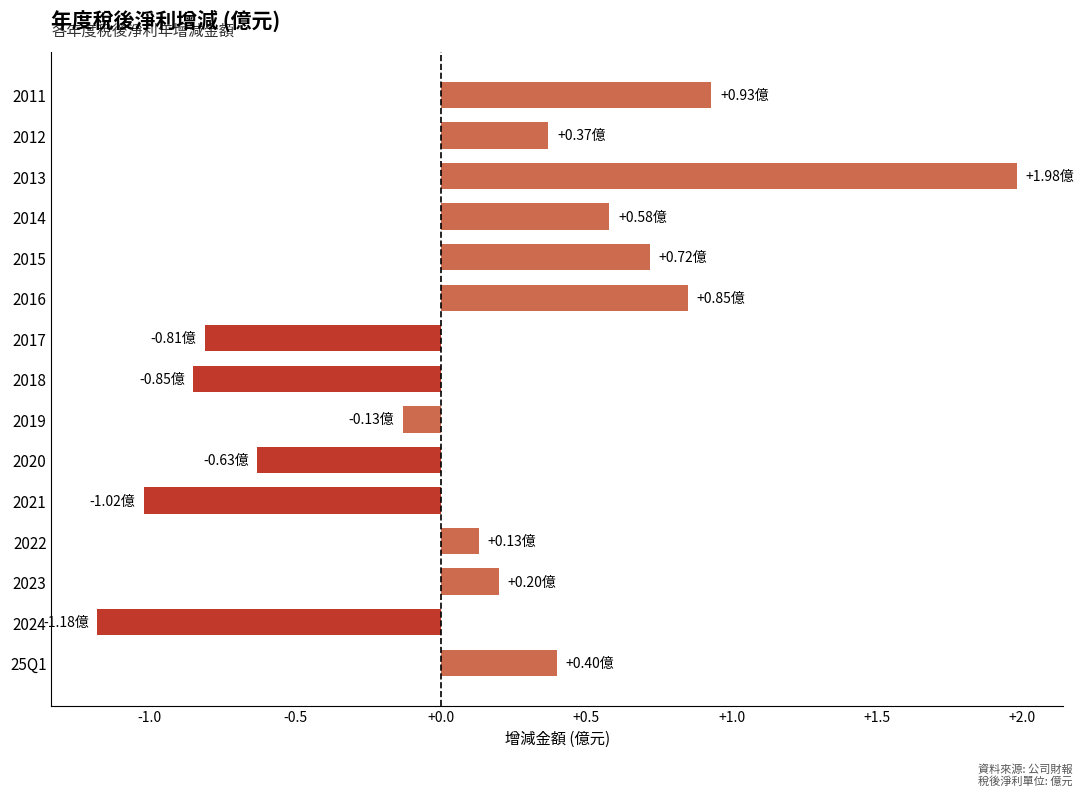

What is the change in value from 2020 to 2016?

+1.5